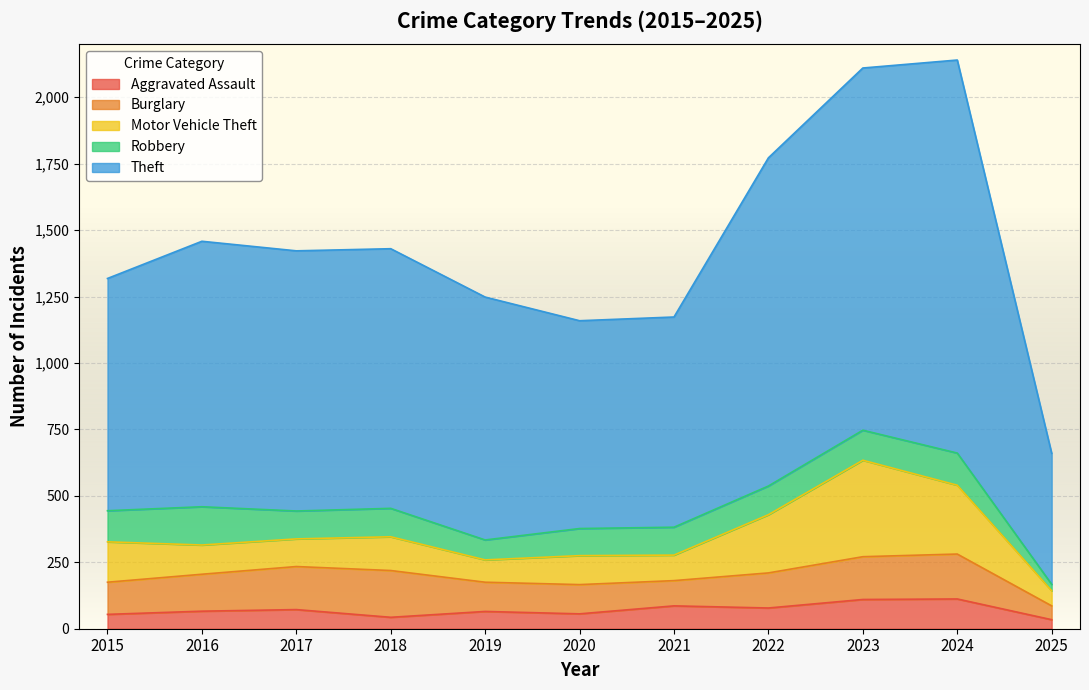

What is the total value across all series at 2019?

1248